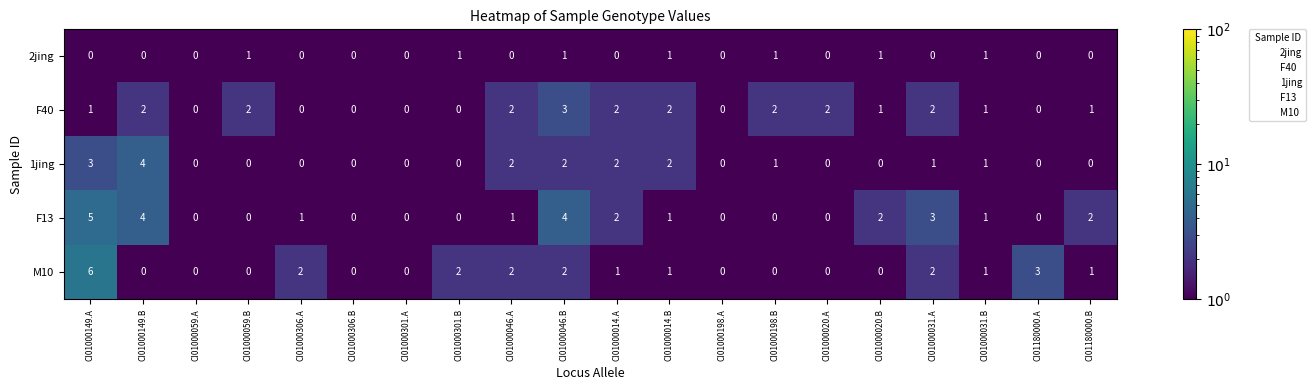

Rank the series at CI01000149.A from lowest to highest value.

2jing, F40, 1jing, F13, M10